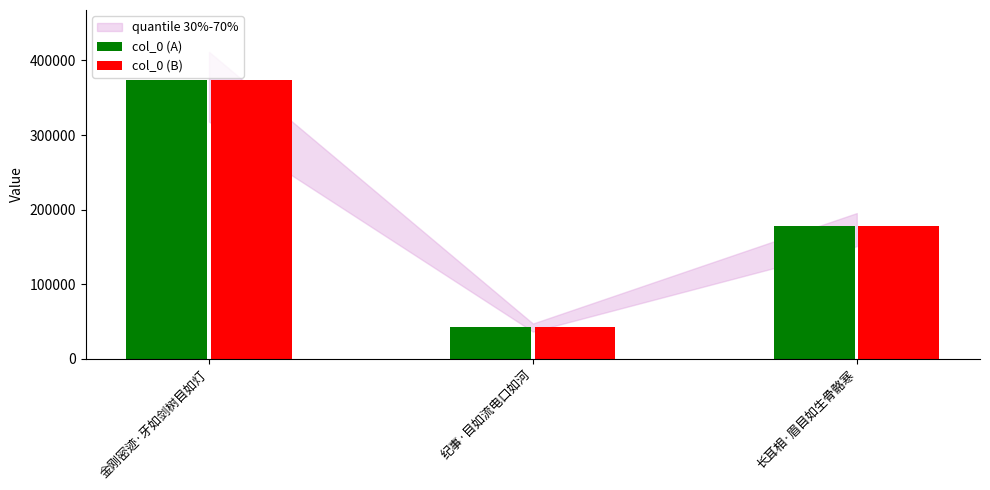

What is the total value across all series at 金刚密迹·牙如剑树目如灯?

748140